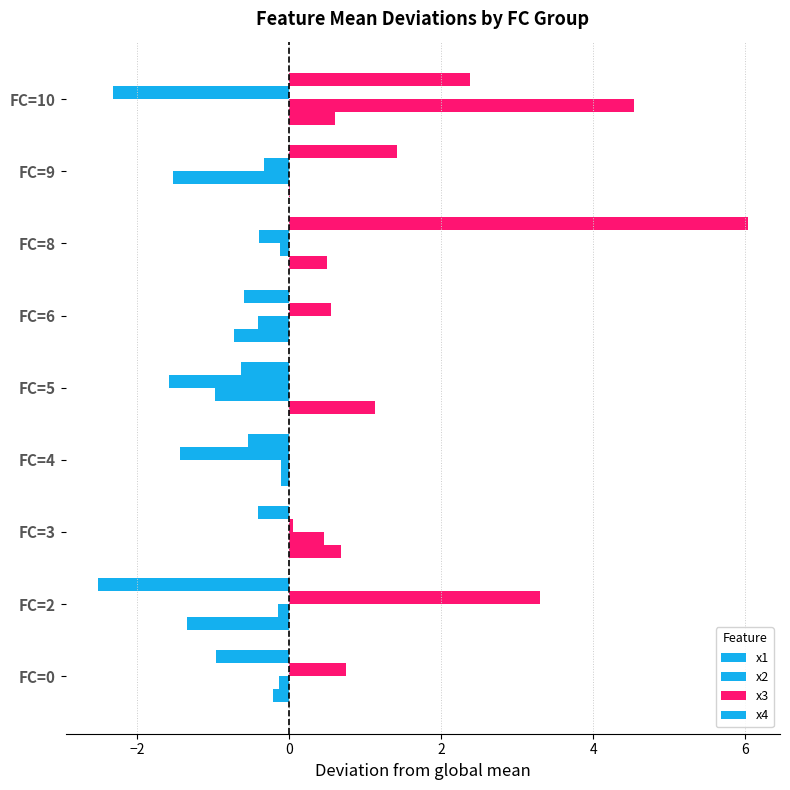

What is the lowest value of the x1 series?

-1.3